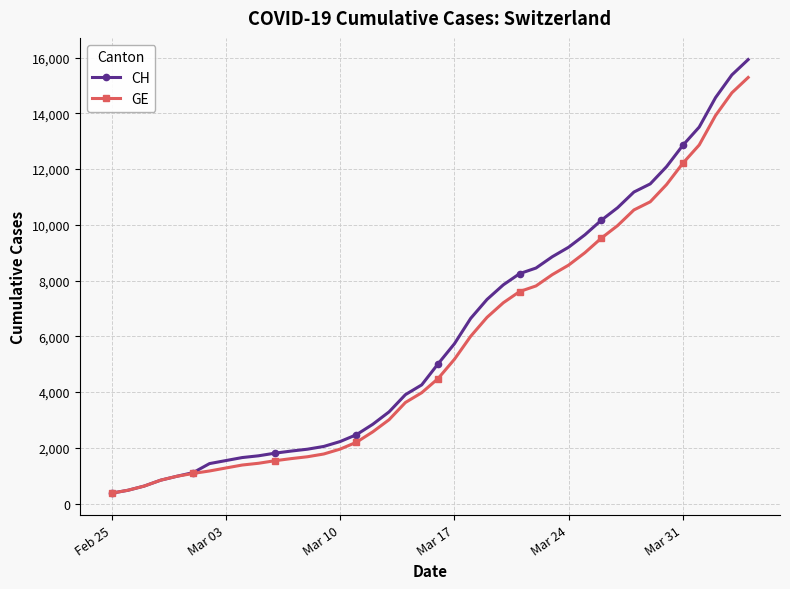

Which series has the largest range (max minus min)?

CH